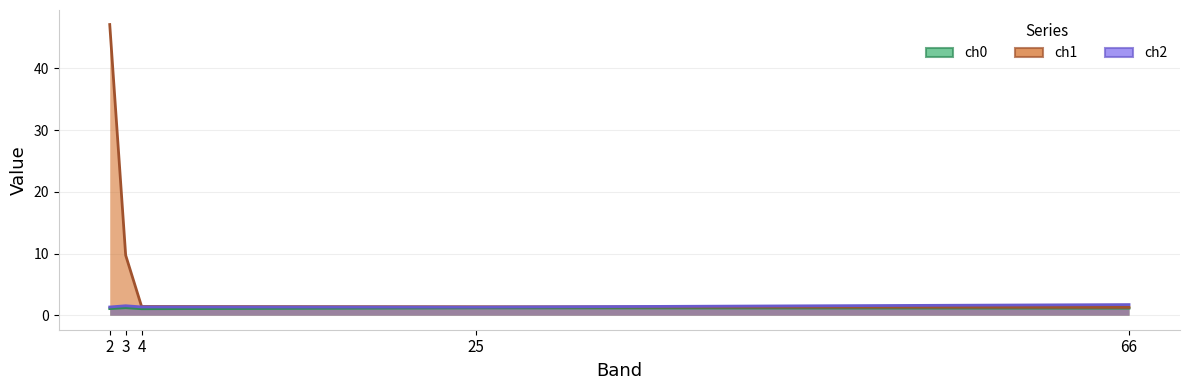

Which has a higher value, 3 or 66?

3